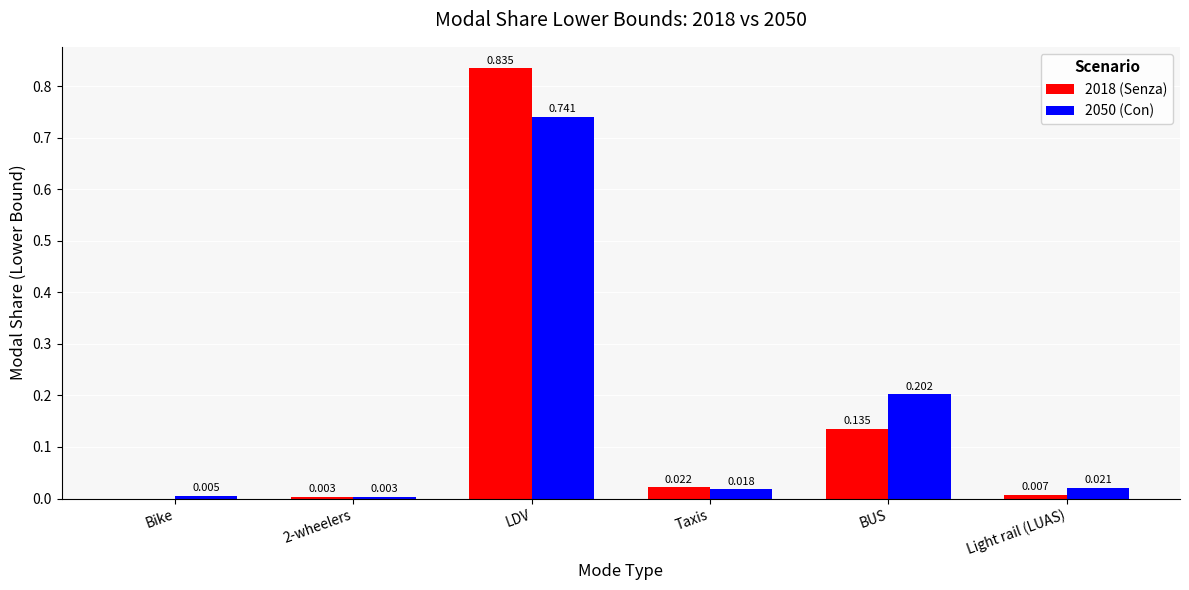

Which category has the highest value across all series?

LDV